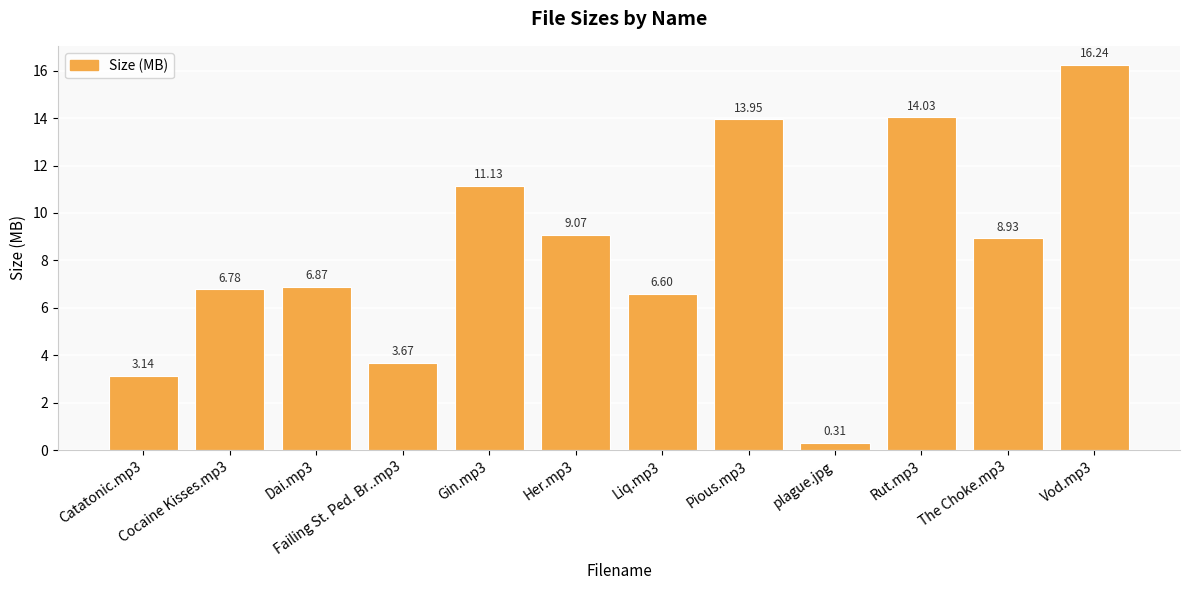

Which label corresponds to the largest value in the chart?

Vod.mp3